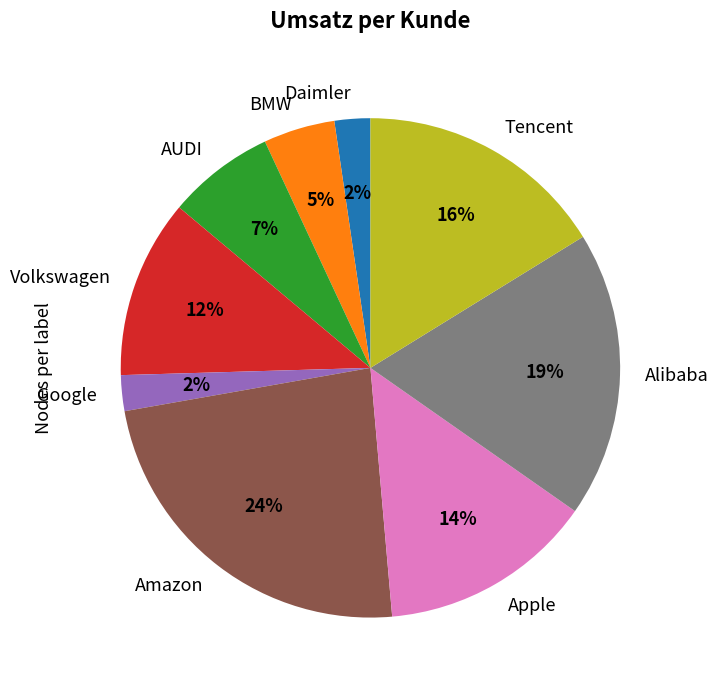

Is it true that AUDI is 1% of the pie?

False